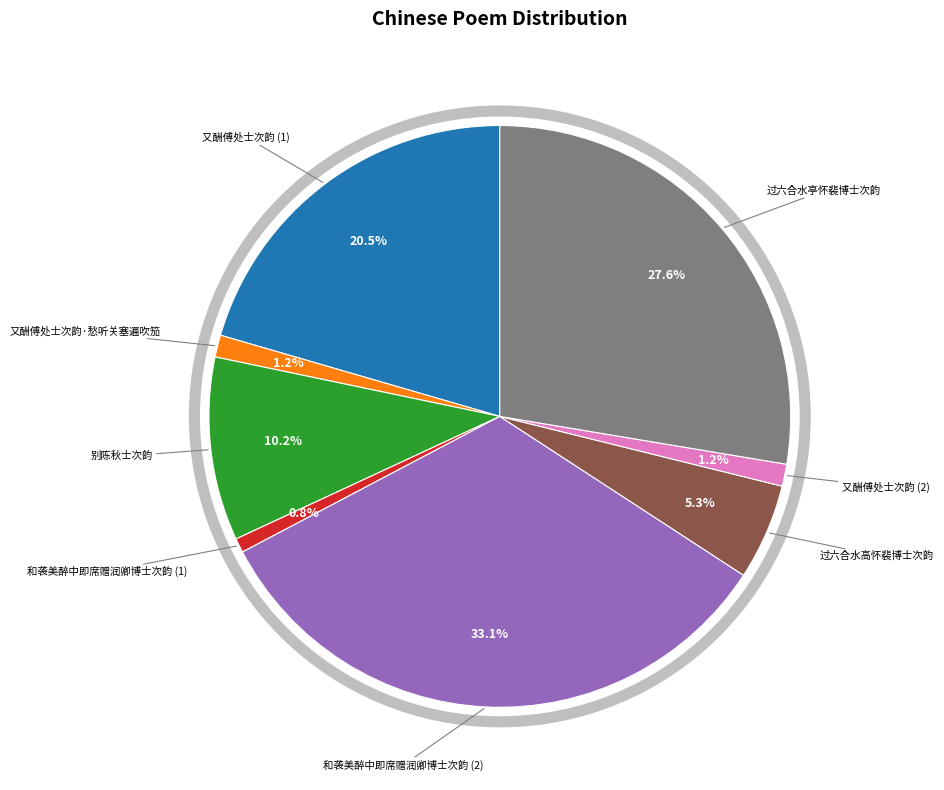

Is there any slice that represents more than half of the pie?

No